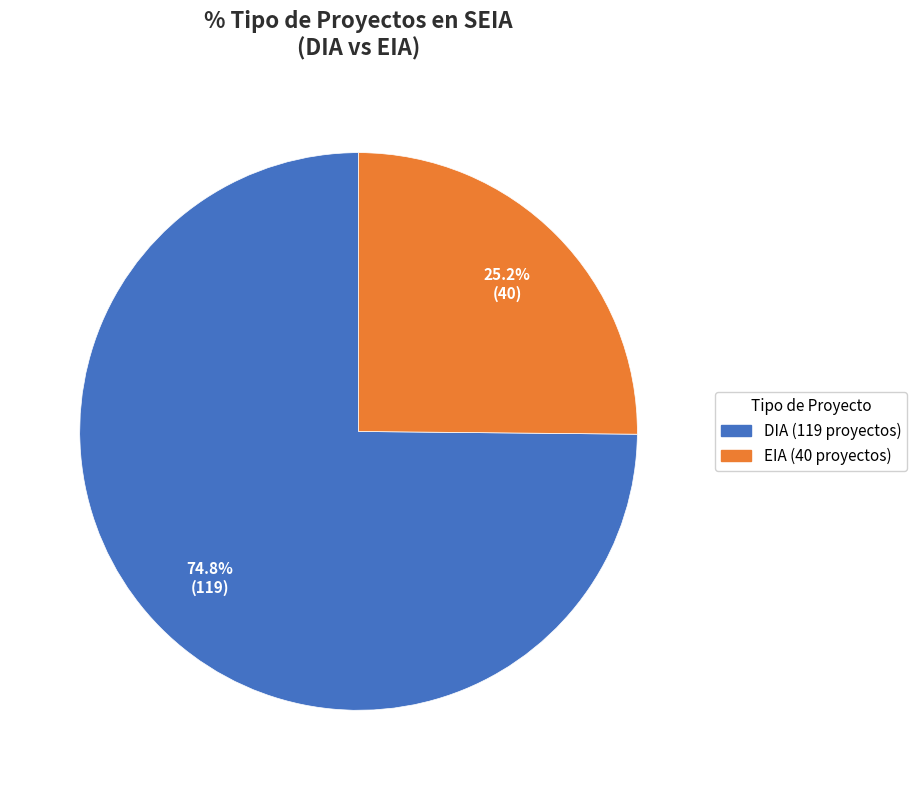

To the nearest percent, what is the difference between the largest and smallest slice percentages?

50%